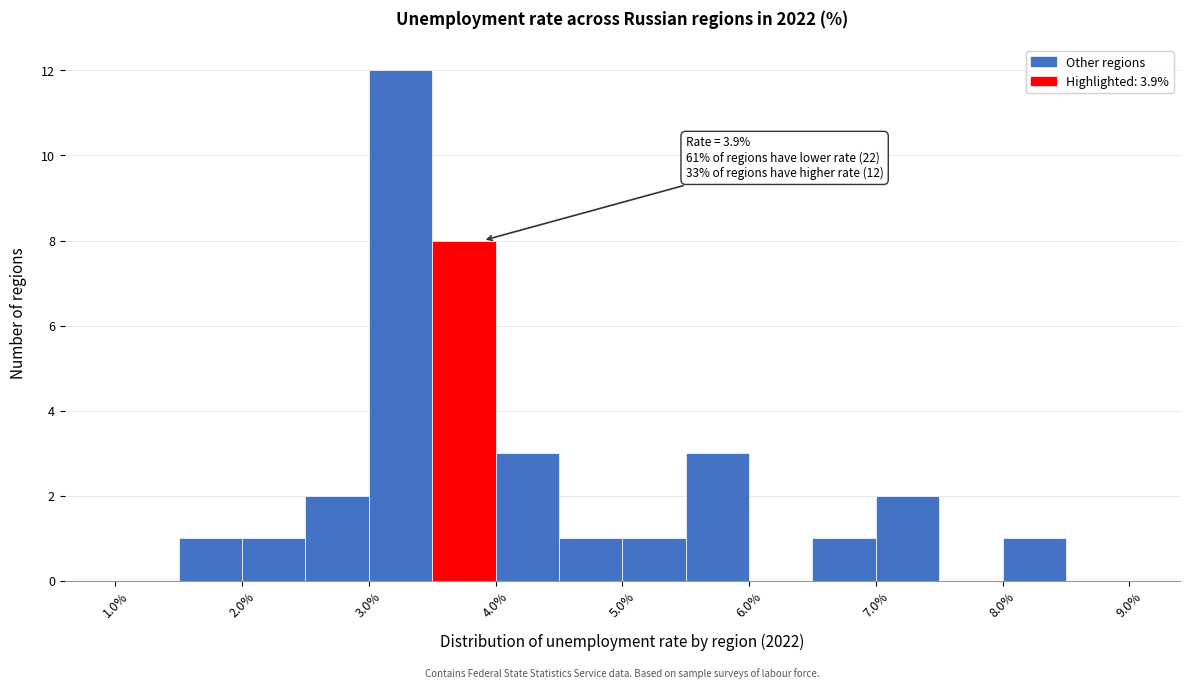

Which range on the x-axis has the tallest bar?

3.0 to 3.5